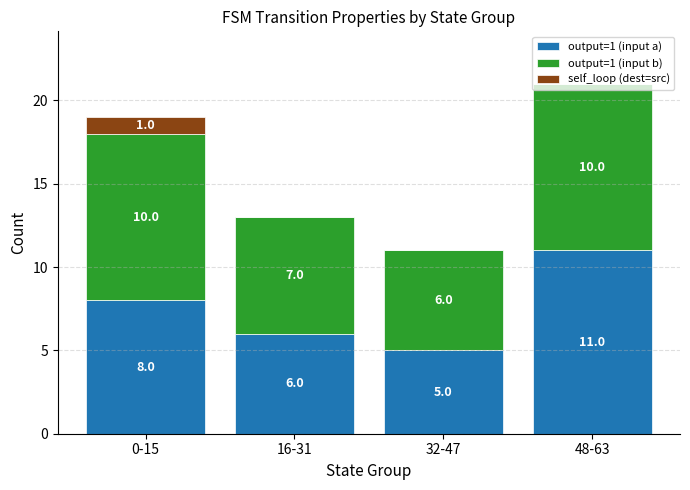

Count the number of data series in this chart.

3